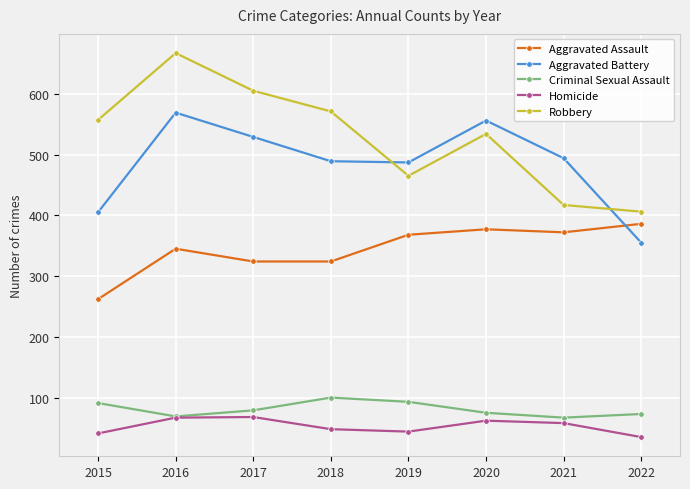

What value does the Robbery series have at 2022, to the nearest 5?

405